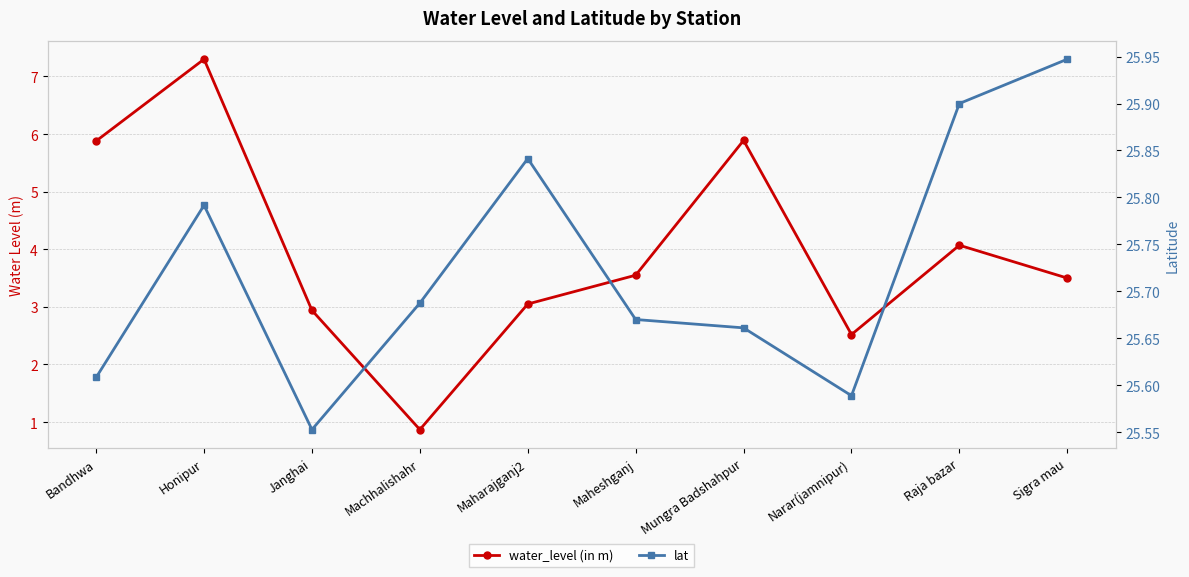

How many lines are shown in the chart?

2